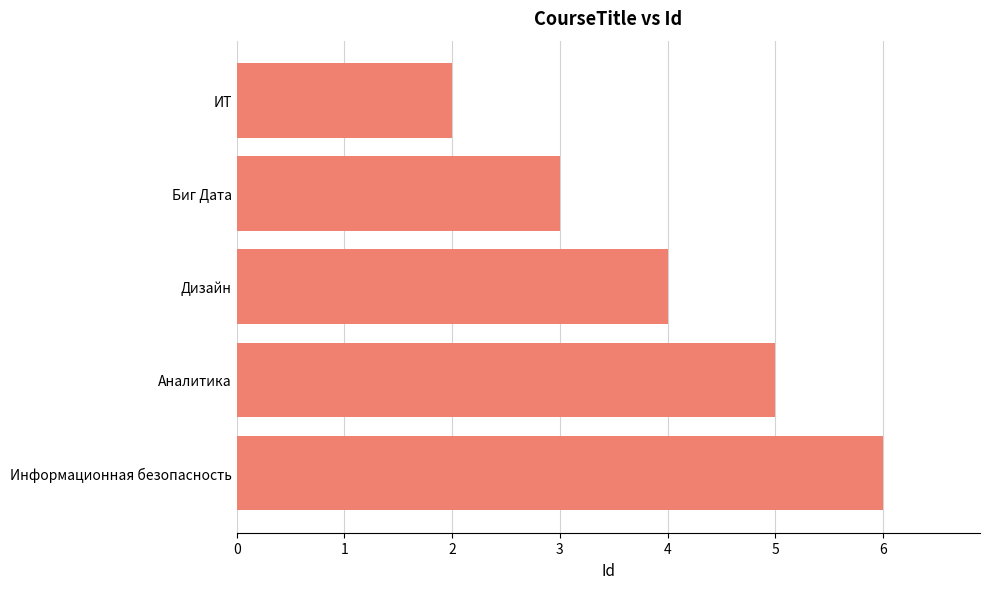

Rank the categories by value from lowest to highest.

ИТ, Биг Дата, Дизайн, Аналитика, Информационная безопасность